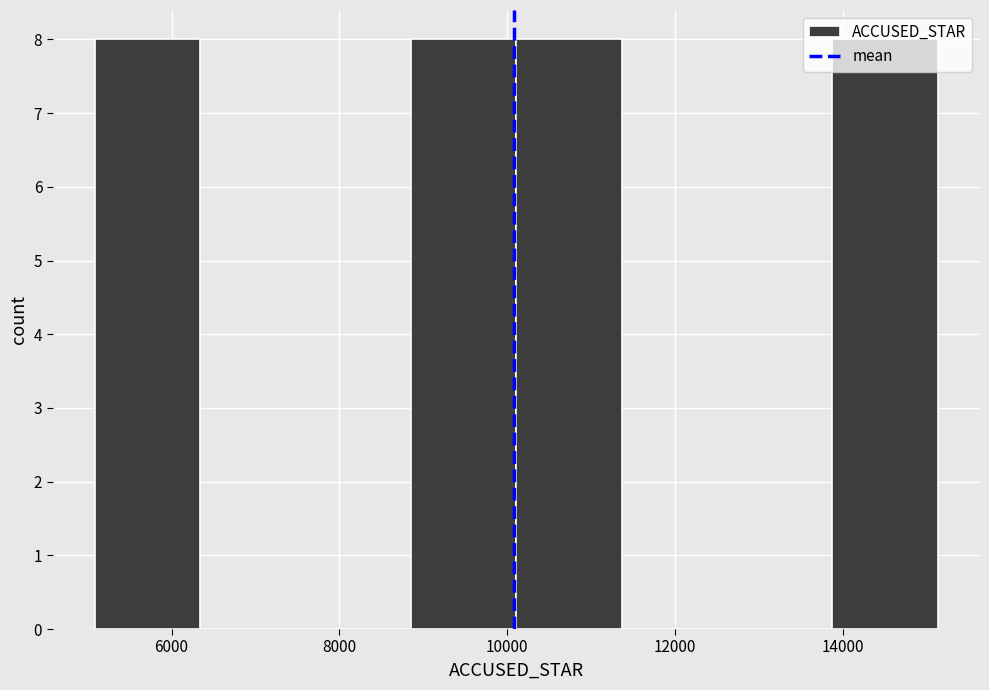

Reading left to right, transcribe this chart: for each bar, give the range it covers on the x-axis and its height. Neither the bar edges nor the heights are printed on the chart, so give them approximately, as read against the axes.

5000 to 6400: 8
6400 to 7600: 0
7600 to 8800: 0
8800 to 10200: 8
10200 to 11400: 8
11400 to 12600: 0
12600 to 13800: 0
13800 to 15200: 8